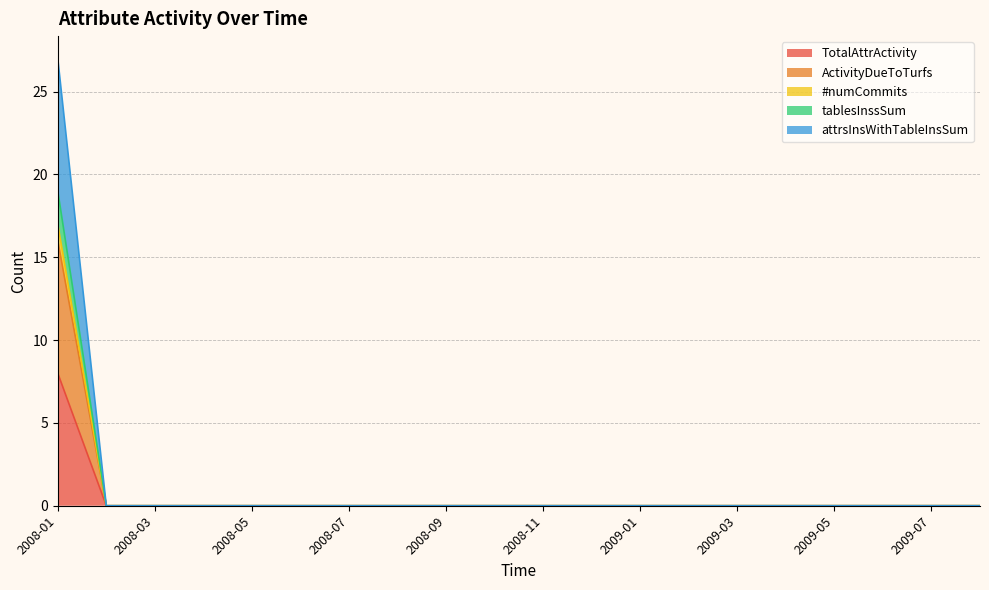

Between 2008-09 and 2009-02, which series saw the biggest shift?

TotalAttrActivity